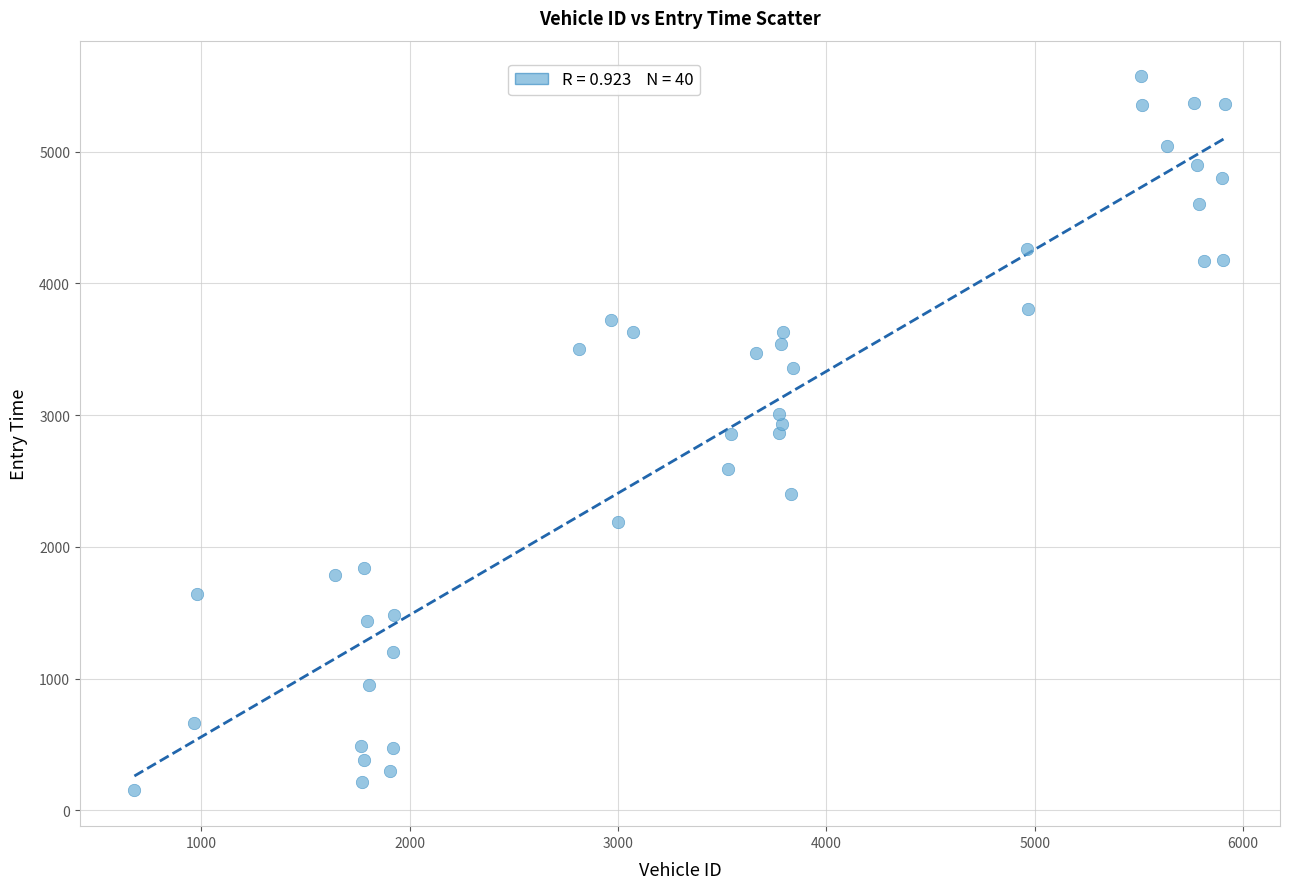

What is the range of Y values (max minus min)?

5421.3